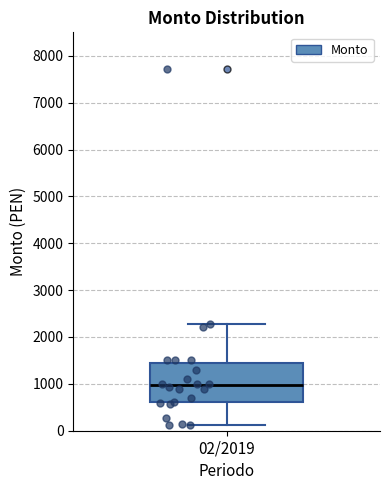

Where does the upper whisker of the box for 02/2019 end on the y-axis? The values are not printed on the chart, so give them approximately, as read against the axis.

2300